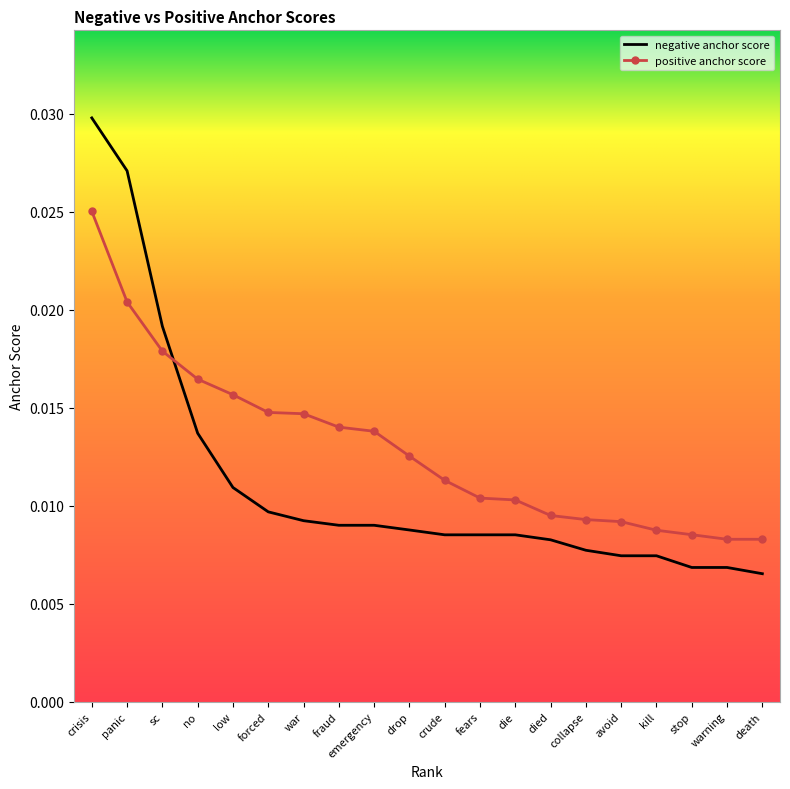

Where do negative anchor score and positive anchor score first cross each other?

sc and no